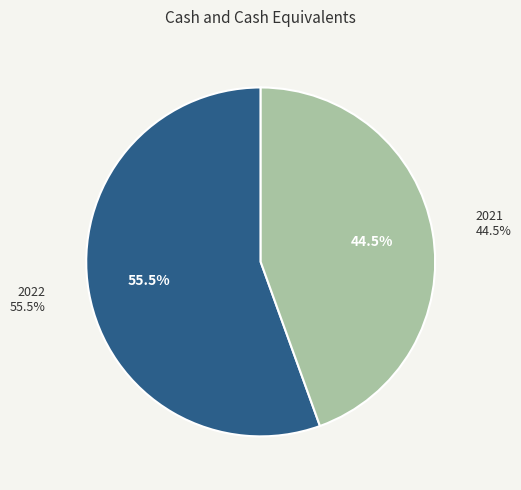

Rank the categories by value from highest to lowest.

2022, 2021